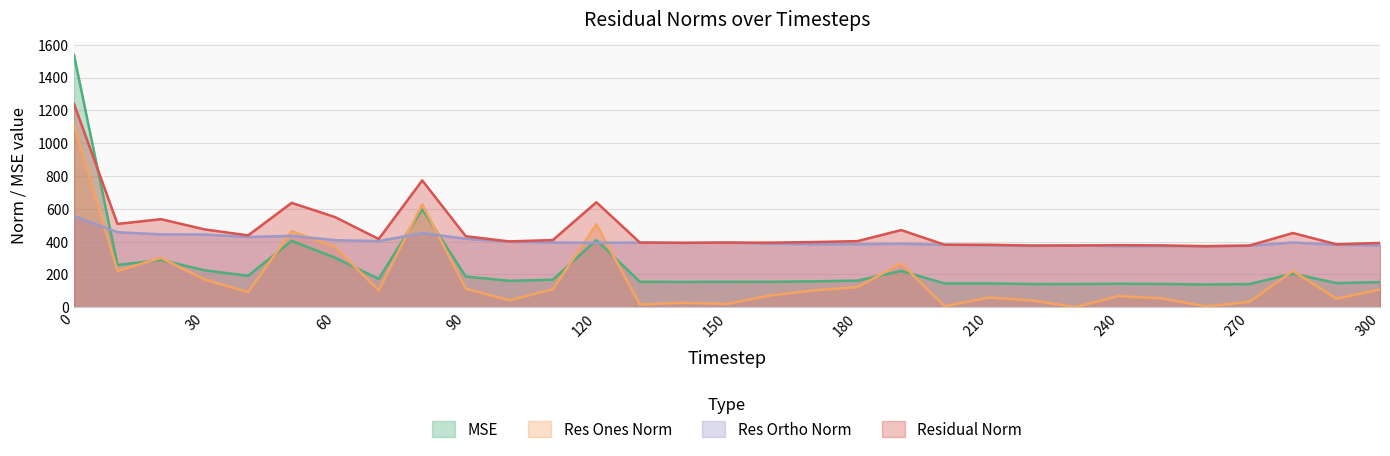

How many lines are shown in the chart?

4